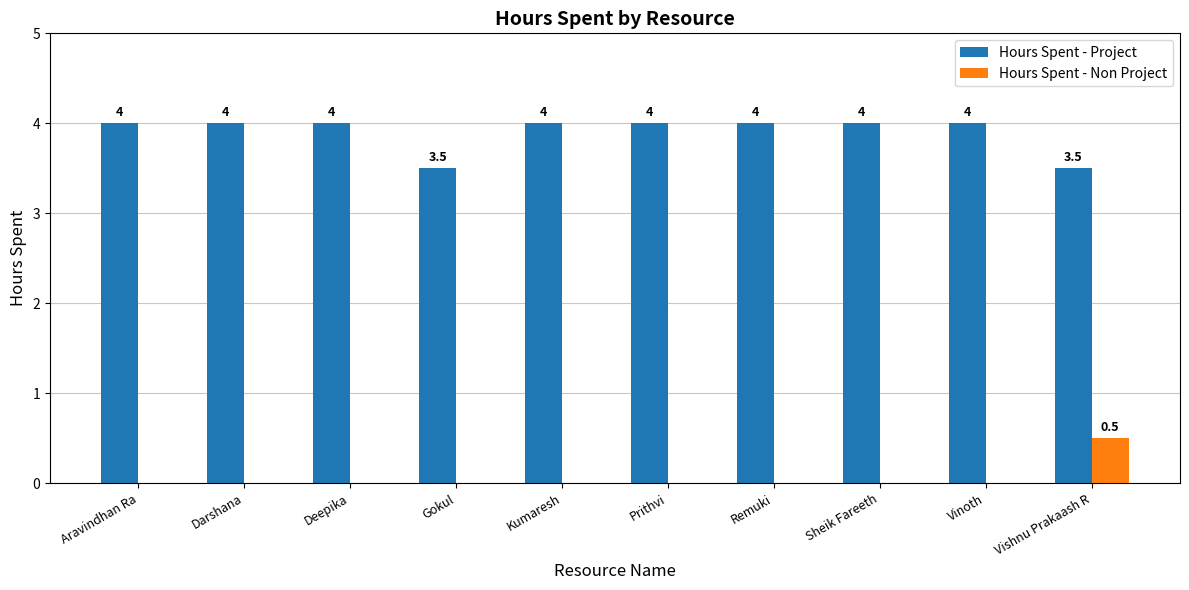

True or false: Hours Spent - Project has a value of 5.2 at Gokul.

False